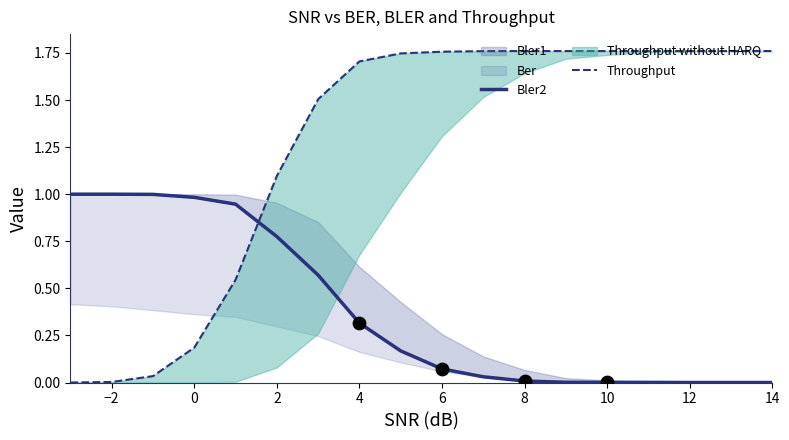

Which series reaches the minimum Y coordinate?

Bler2